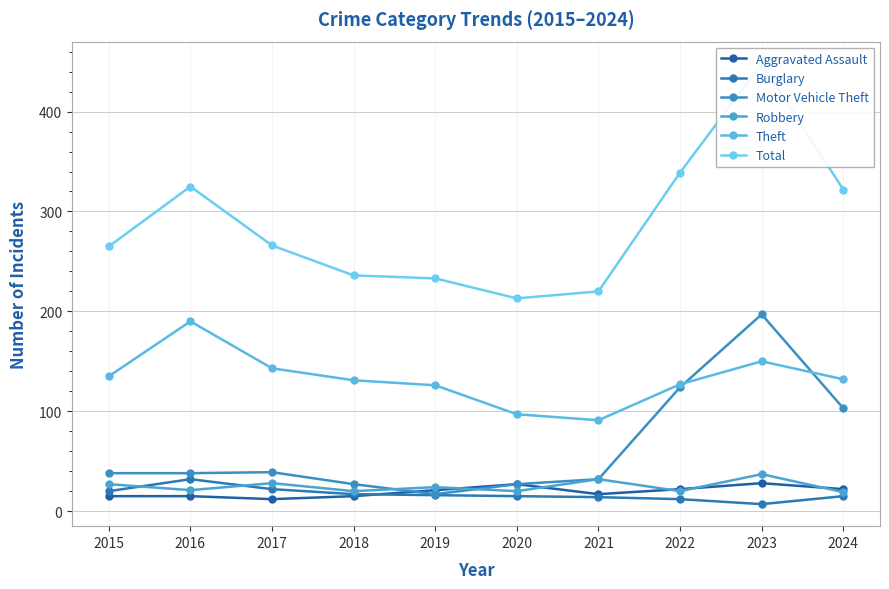

How many interior local valleys does the Motor Vehicle Theft series have?

1